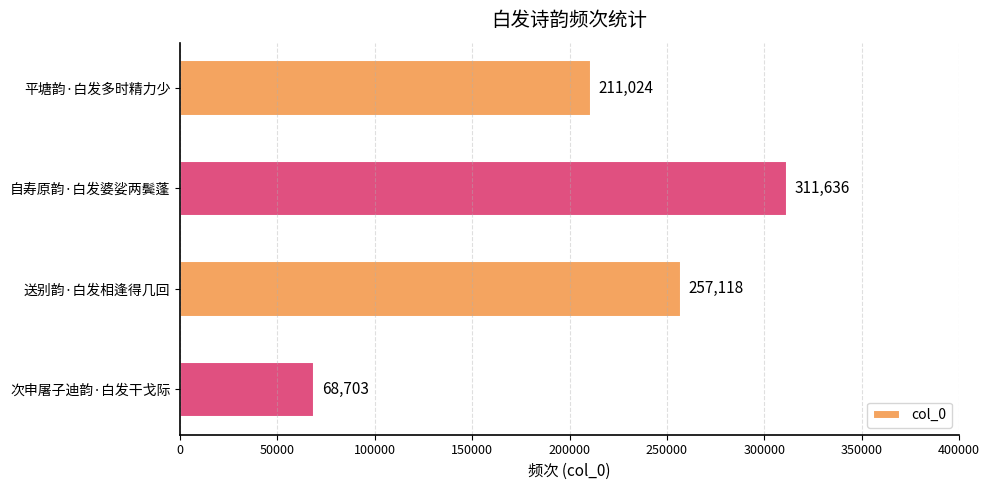

What is the change in value from 自寿原韵·白发婆娑两鬓蓬 to 送别韵·白发相逢得几回?

-54518